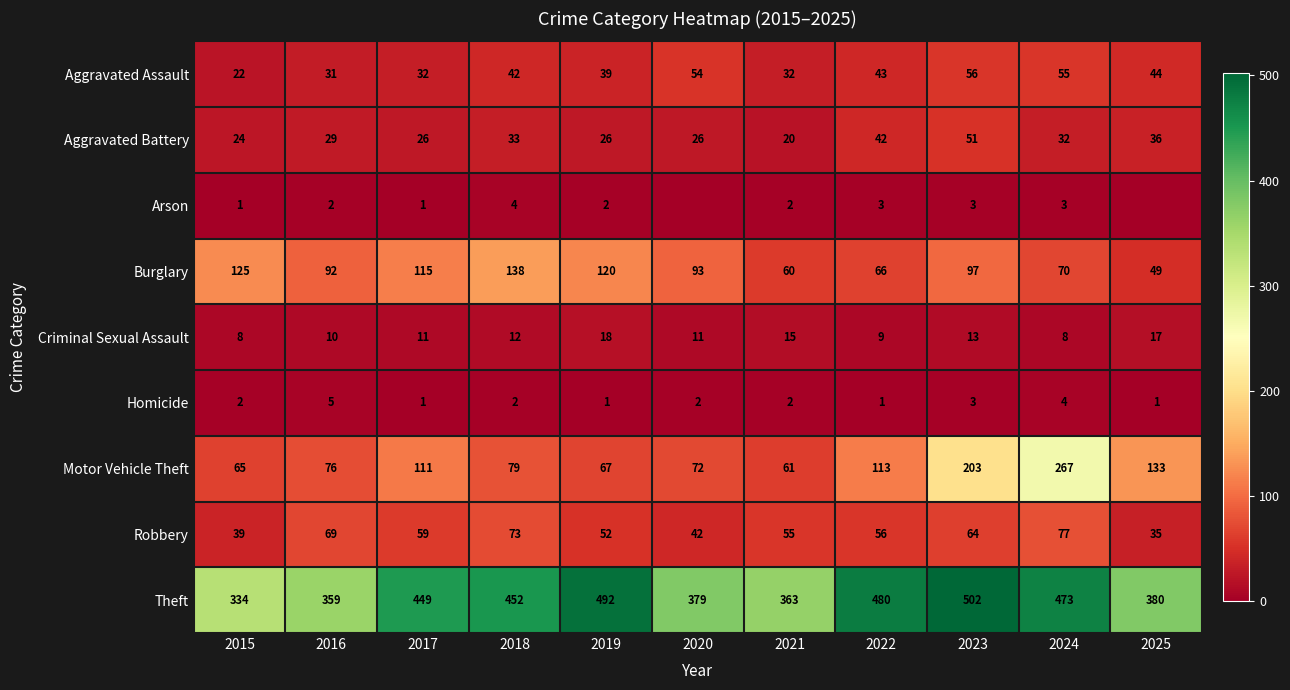

Where is Theft nearest to the value 418?

2017